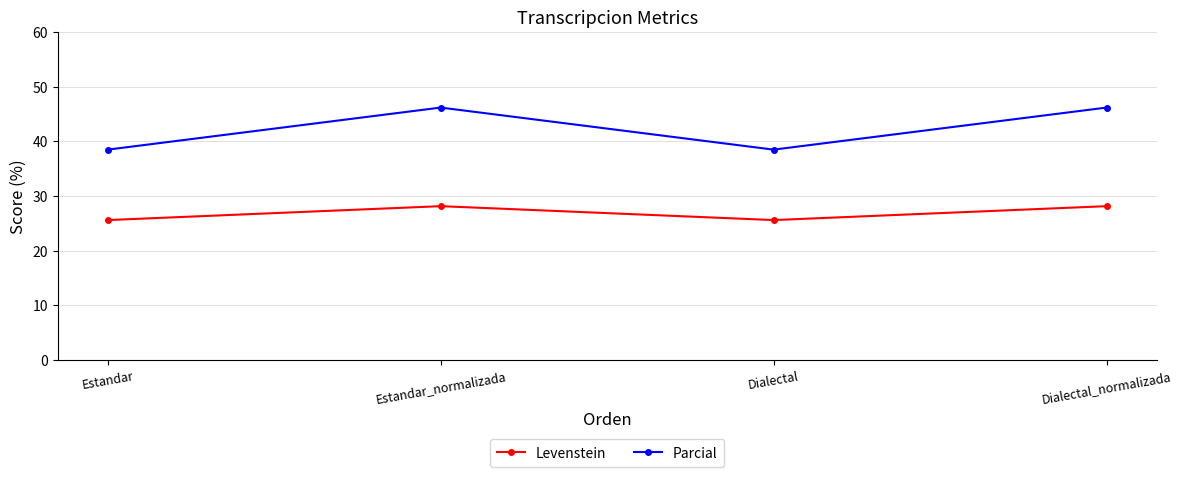

What is the difference between the Levenstein values at Dialectal_normalizada and Dialectal?

2.5